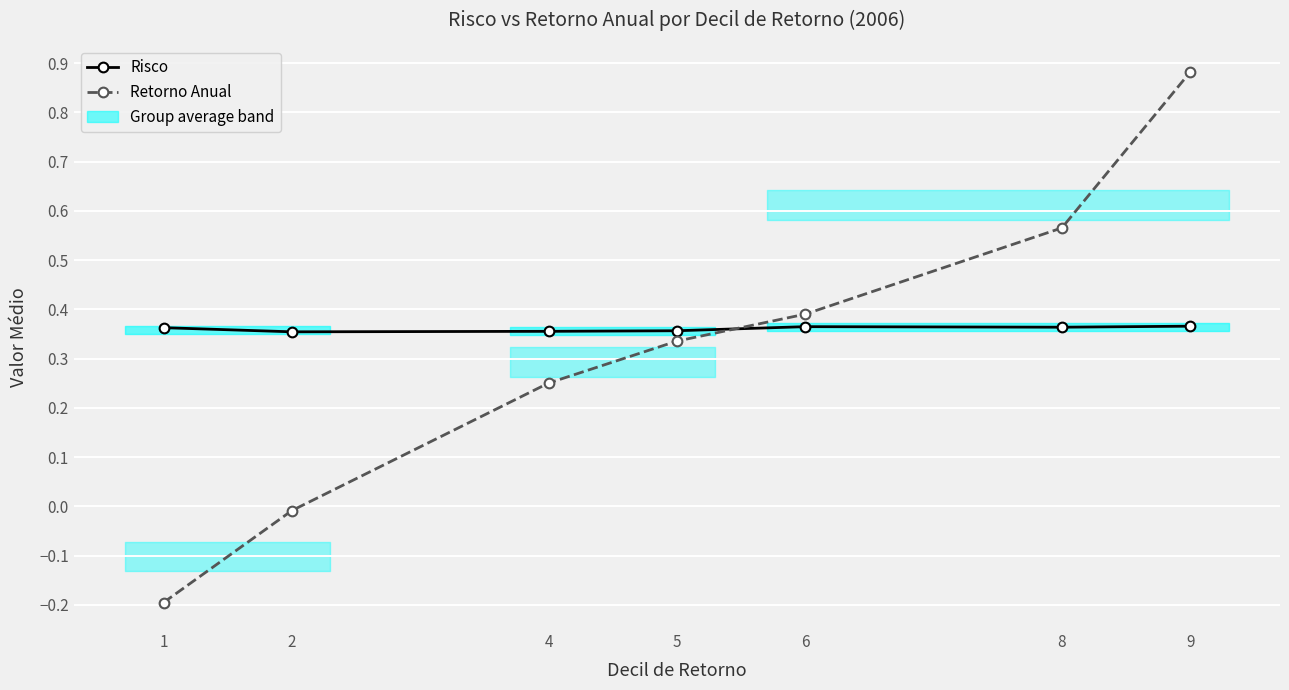

At which category does Risco reach its first local peak?

6